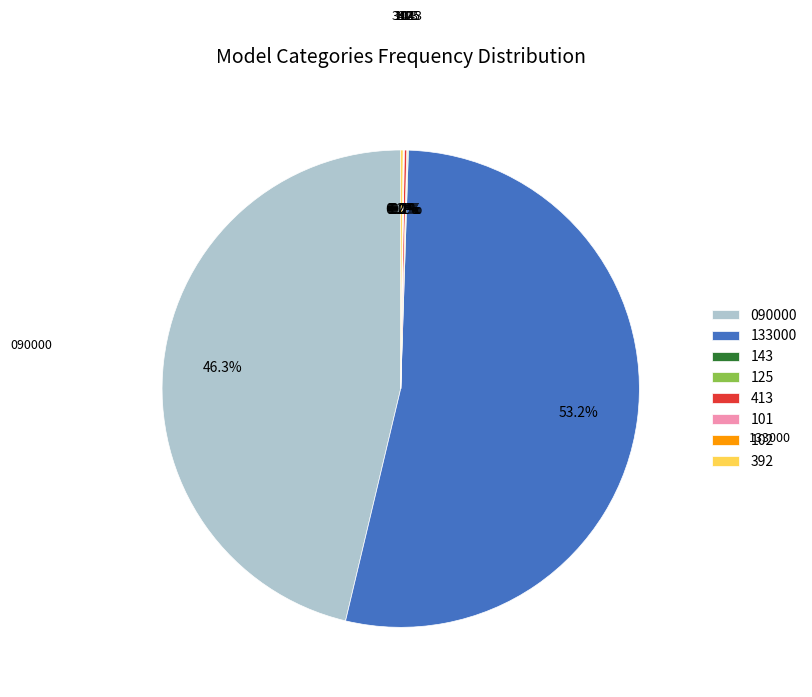

Which category has the biggest portion of the pie?

133000